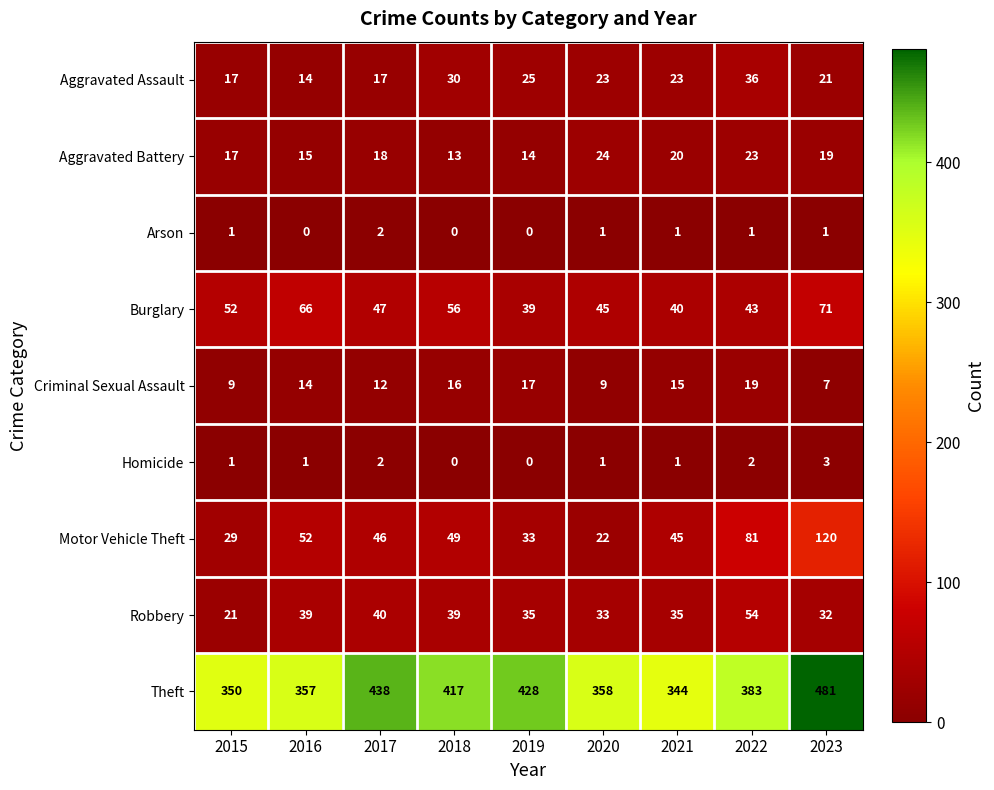

Where is Aggravated Assault nearest to the value 25?

2019